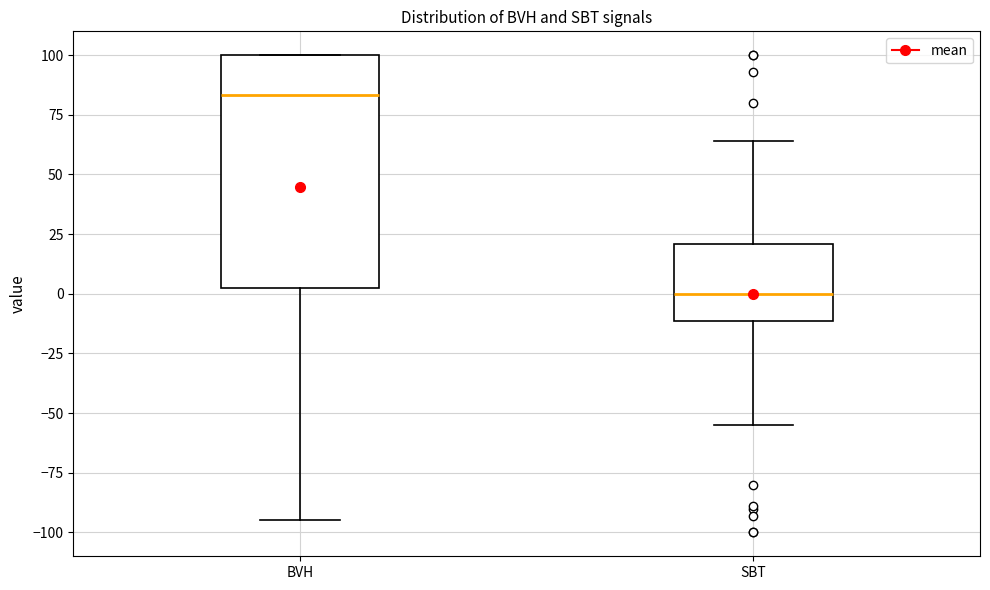

Which box's median line is the highest?

BVH